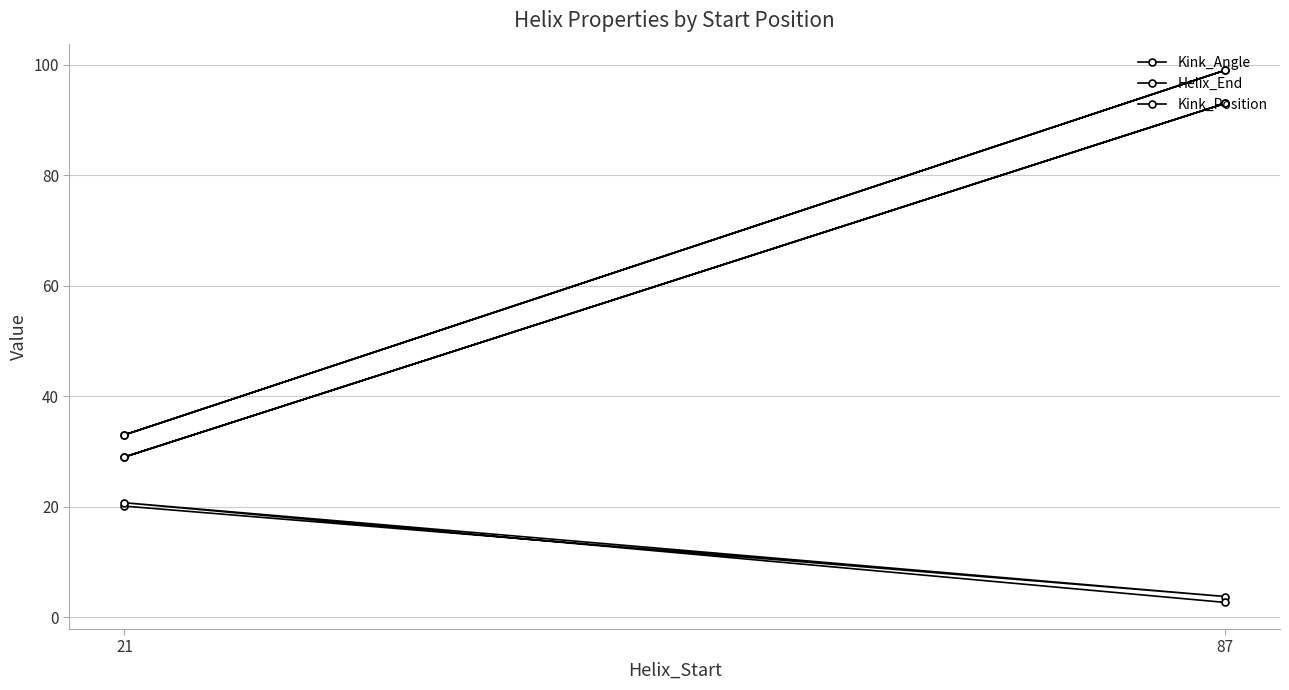

Which category has the highest value across all series?

87